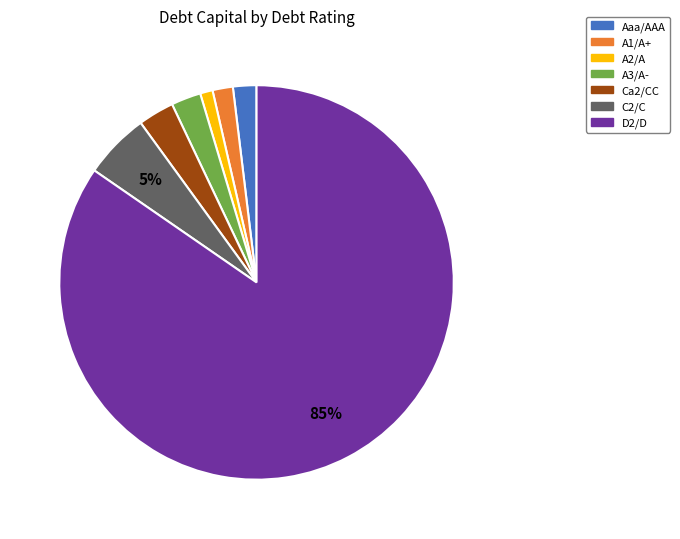

True or false: Aaa/AAA accounts for 2% of the total.

True